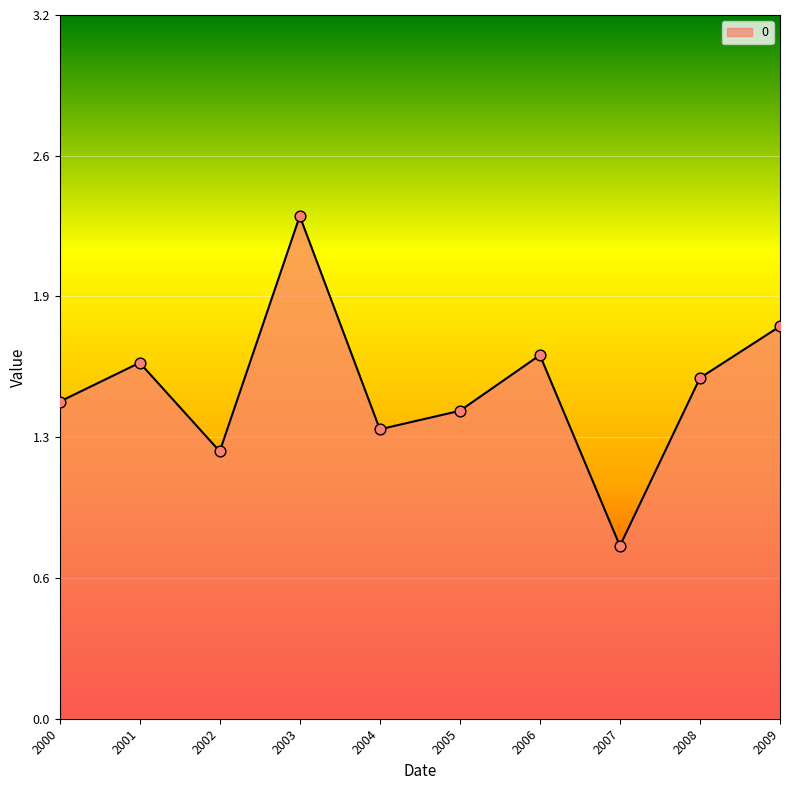

Is this an area chart (filled region under the line)?

Yes